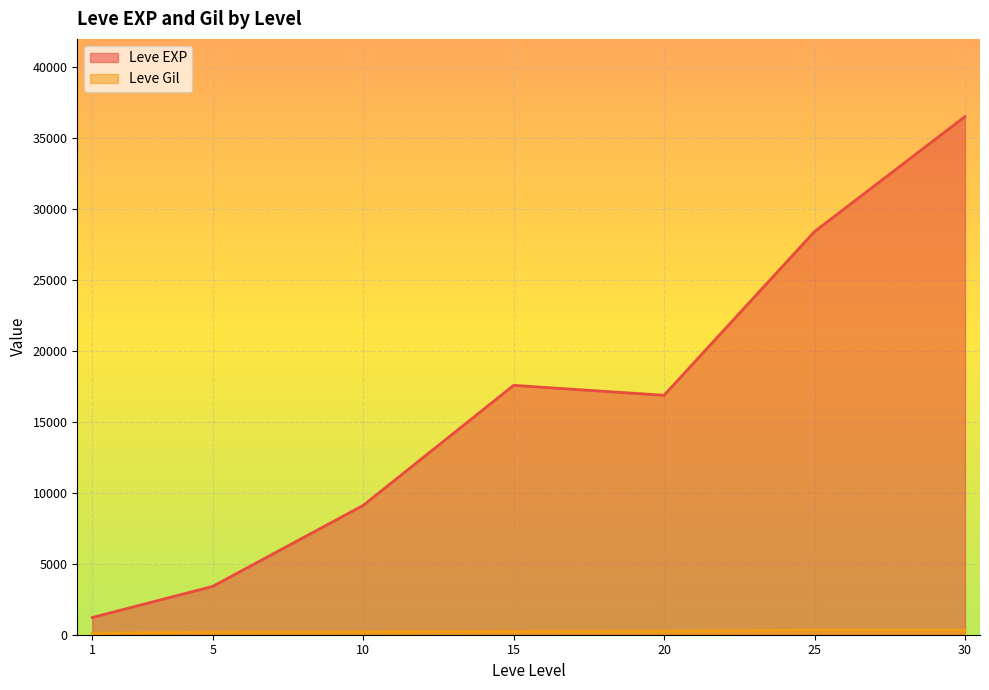

At which category is the sum across all series the highest?

30